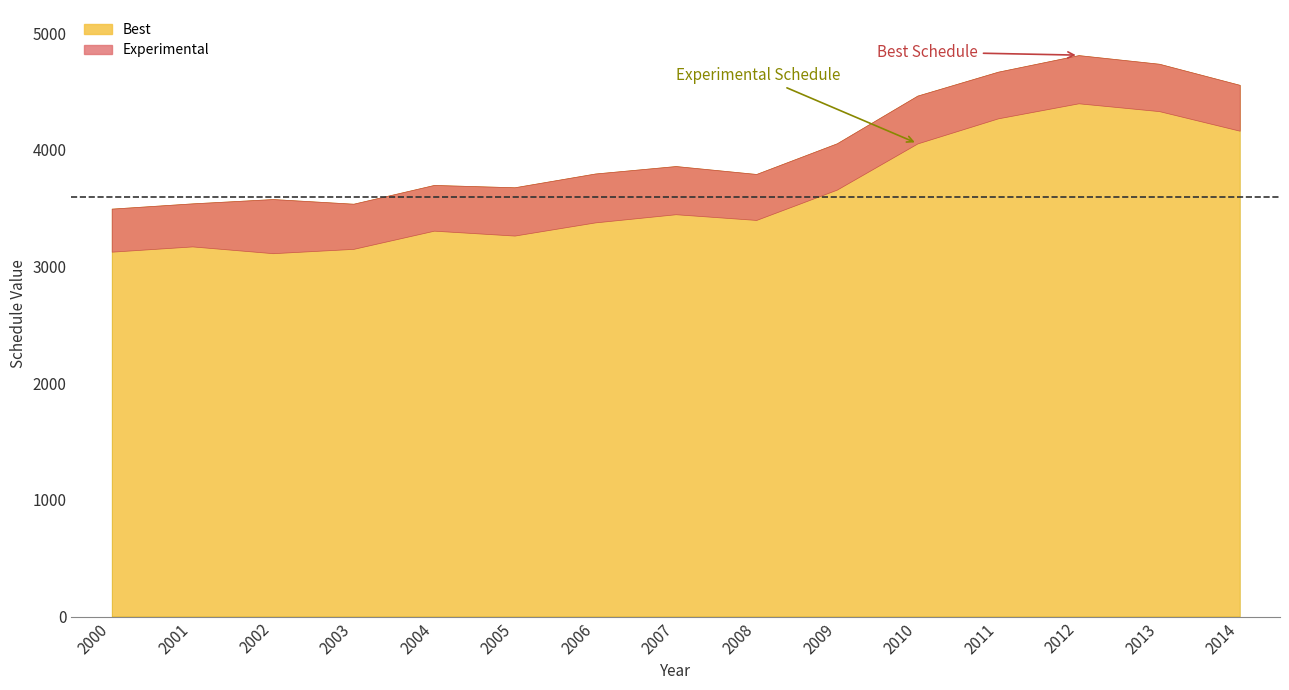

True or false: Experimental and Best cross at least once.

False